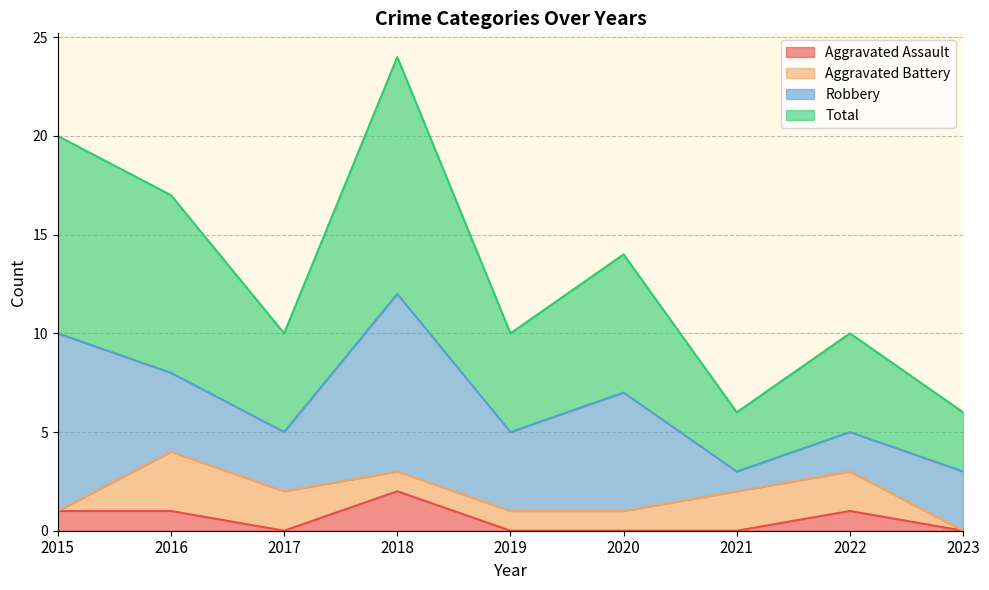

What is the difference between the Total values at 2022 and 2021?

4